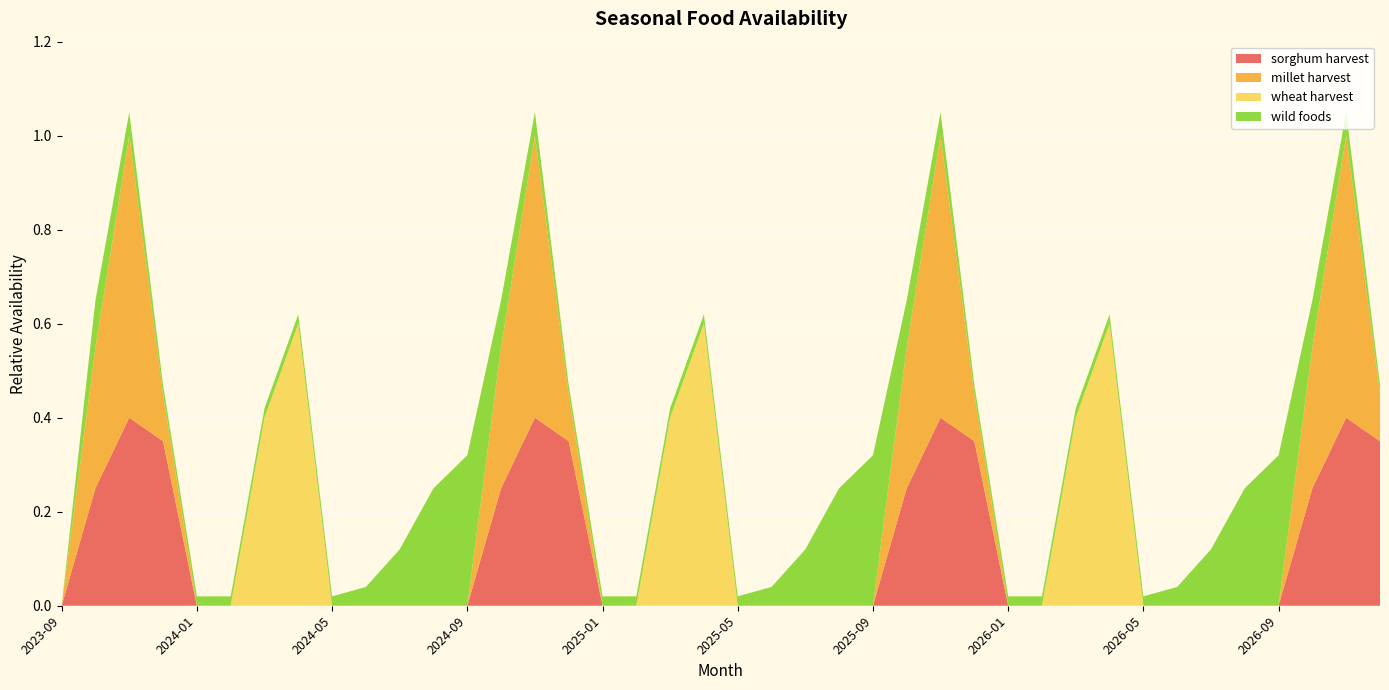

Reading left to right, list all the values displayed in this chart.

sorghum harvest: 2023-09=0.0	2023-10=0.2	2023-11=0.4	2023-12=0.3	2024-01=0.0	2024-02=0.0	2024-03=0.0	2024-04=0.0	2024-05=0.0	2024-06=0.0	2024-07=0.0	2024-08=0.0	2024-09=0.0	2024-10=0.2	2024-11=0.4	2024-12=0.3	2025-01=0.0	2025-02=0.0	2025-03=0.0	2025-04=0.0	2025-05=0.0	2025-06=0.0	2025-07=0.0	2025-08=0.0	2025-09=0.0	2025-10=0.2	2025-11=0.4	2025-12=0.3	2026-01=0.0	2026-02=0.0	2026-03=0.0	2026-04=0.0	2026-05=0.0	2026-06=0.0	2026-07=0.0	2026-08=0.0	2026-09=0.0	2026-10=0.2	2026-11=0.4	2026-12=0.3
millet harvest: 2023-09=0.0	2023-10=0.3	2023-11=0.6	2023-12=0.1	2024-01=0.0	2024-02=0.0	2024-03=0.0	2024-04=0.0	2024-05=0.0	2024-06=0.0	2024-07=0.0	2024-08=0.0	2024-09=0.0	2024-10=0.3	2024-11=0.6	2024-12=0.1	2025-01=0.0	2025-02=0.0	2025-03=0.0	2025-04=0.0	2025-05=0.0	2025-06=0.0	2025-07=0.0	2025-08=0.0	2025-09=0.0	2025-10=0.3	2025-11=0.6	2025-12=0.1	2026-01=0.0	2026-02=0.0	2026-03=0.0	2026-04=0.0	2026-05=0.0	2026-06=0.0	2026-07=0.0	2026-08=0.0	2026-09=0.0	2026-10=0.3	2026-11=0.6	2026-12=0.1
wheat harvest: 2023-09=0.0	2023-10=0.0	2023-11=0.0	2023-12=0.0	2024-01=0.0	2024-02=0.0	2024-03=0.4	2024-04=0.6	2024-05=0.0	2024-06=0.0	2024-07=0.0	2024-08=0.0	2024-09=0.0	2024-10=0.0	2024-11=0.0	2024-12=0.0	2025-01=0.0	2025-02=0.0	2025-03=0.4	2025-04=0.6	2025-05=0.0	2025-06=0.0	2025-07=0.0	2025-08=0.0	2025-09=0.0	2025-10=0.0	2025-11=0.0	2025-12=0.0	2026-01=0.0	2026-02=0.0	2026-03=0.4	2026-04=0.6	2026-05=0.0	2026-06=0.0	2026-07=0.0	2026-08=0.0	2026-09=0.0	2026-10=0.0	2026-11=0.0	2026-12=0.0
wild foods: 2023-09=0.0	2023-10=0.1	2023-11=0.1	2023-12=0.0	2024-01=0.0	2024-02=0.0	2024-03=0.0	2024-04=0.0	2024-05=0.0	2024-06=0.0	2024-07=0.1	2024-08=0.2	2024-09=0.3	2024-10=0.1	2024-11=0.1	2024-12=0.0	2025-01=0.0	2025-02=0.0	2025-03=0.0	2025-04=0.0	2025-05=0.0	2025-06=0.0	2025-07=0.1	2025-08=0.2	2025-09=0.3	2025-10=0.1	2025-11=0.1	2025-12=0.0	2026-01=0.0	2026-02=0.0	2026-03=0.0	2026-04=0.0	2026-05=0.0	2026-06=0.0	2026-07=0.1	2026-08=0.2	2026-09=0.3	2026-10=0.1	2026-11=0.1	2026-12=0.0